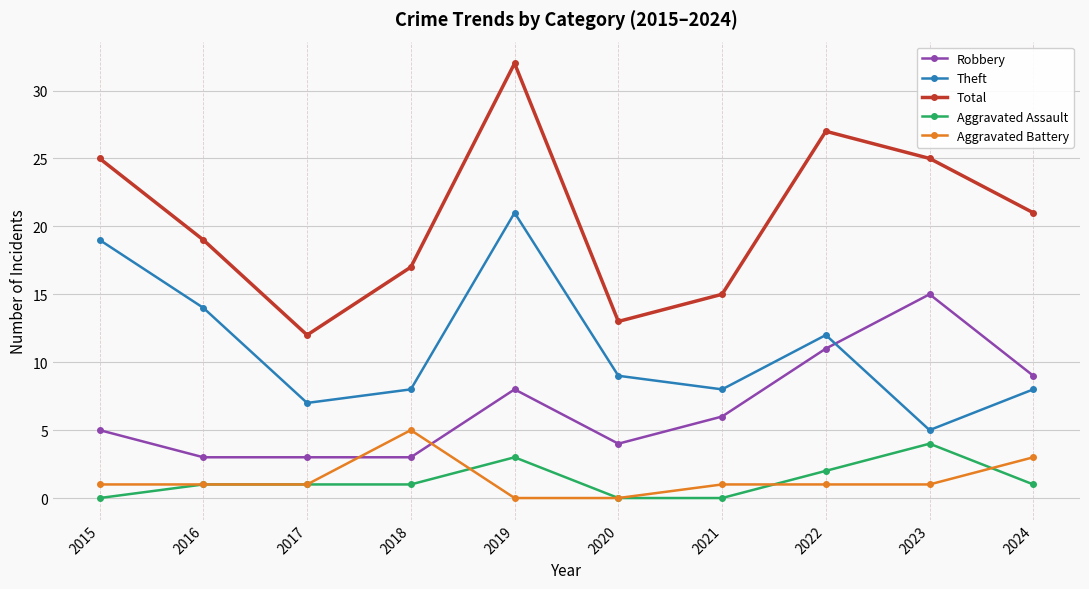

What is the value of the Total point at the 4th from the left?

17